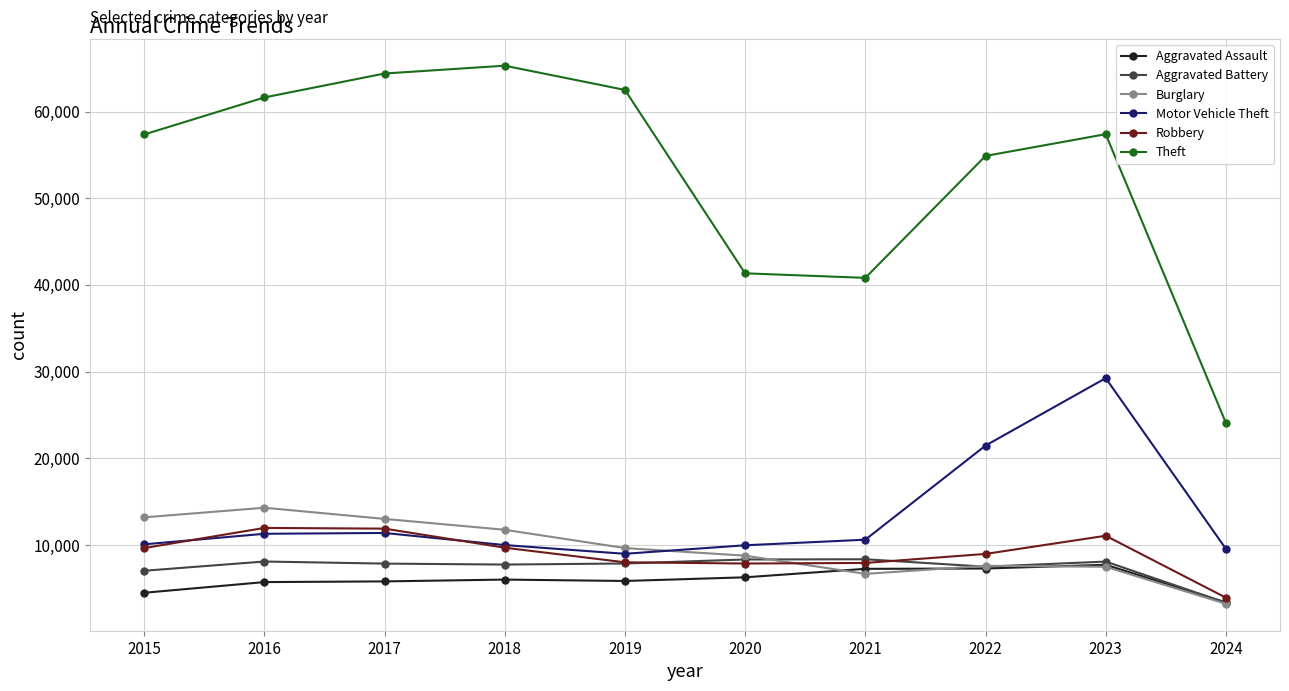

What is the difference between the highest and lowest values at 2024?

20863